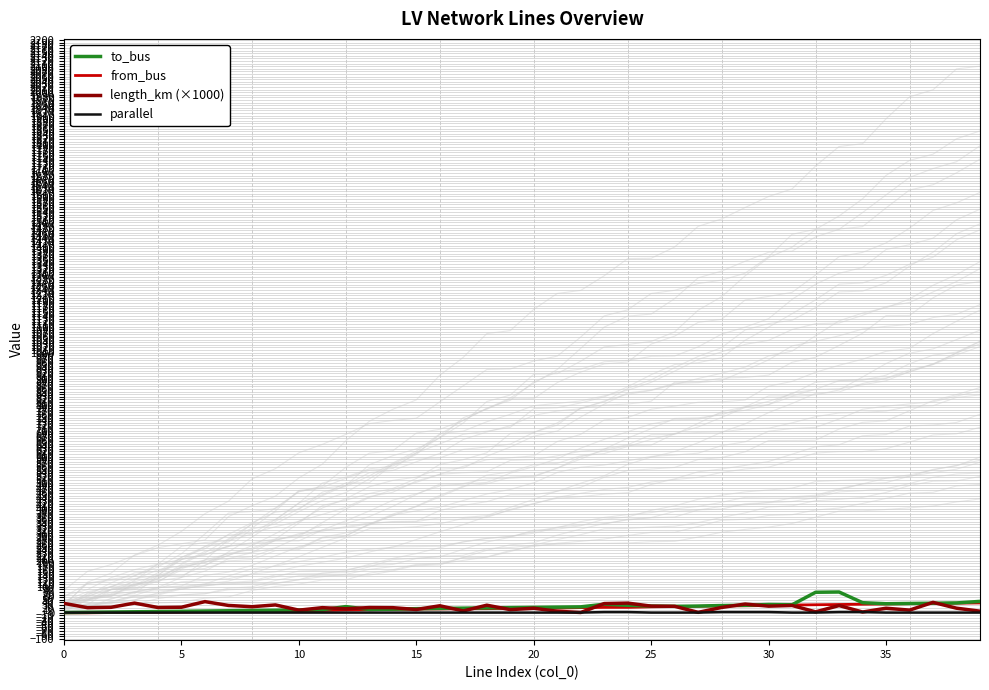

What is the sum of the from_bus values at 23 and 17?

37.0